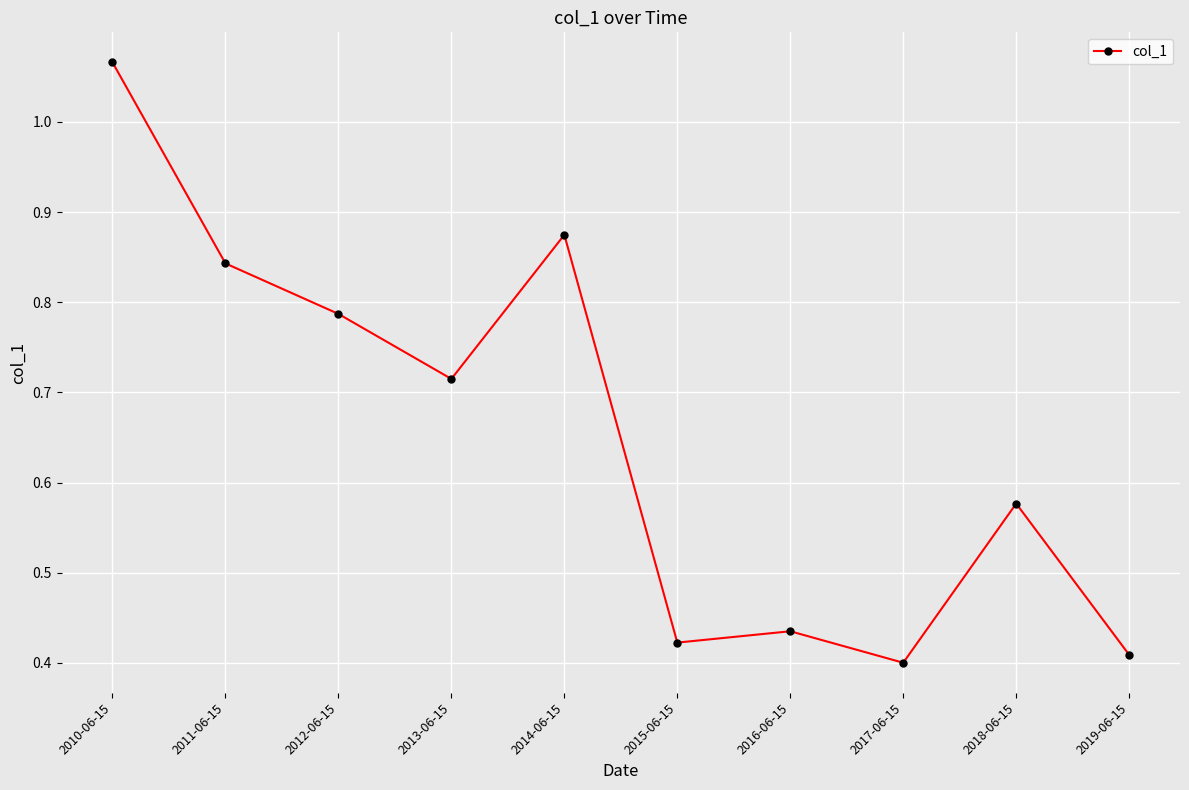

Does the chart have visible grid lines?

Yes